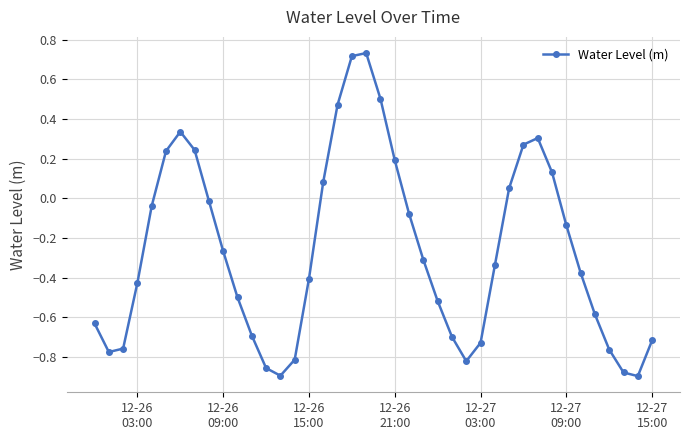

What is the value of the 25th point from the left?

-0.5